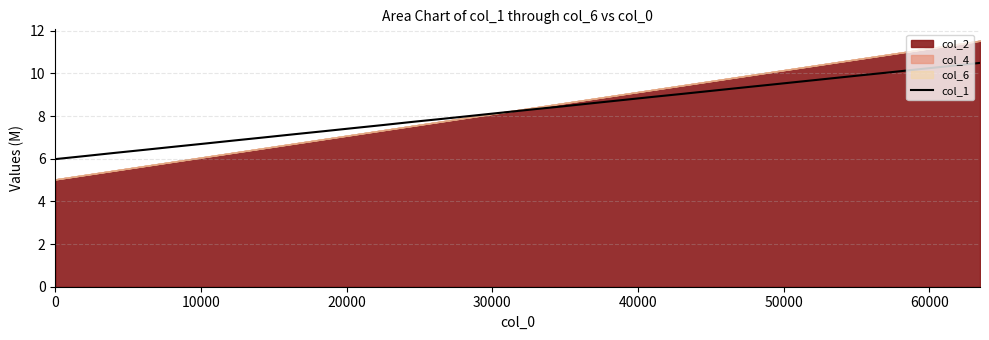

What is the minimum value for col_1?

6.0